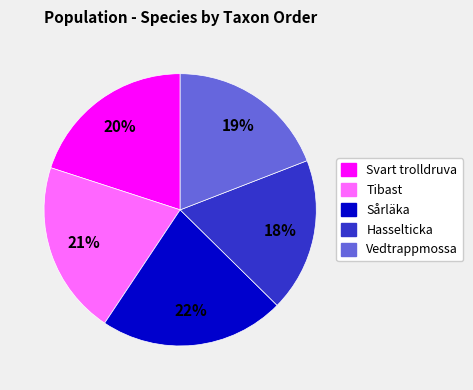

How many segments does this pie chart have?

5